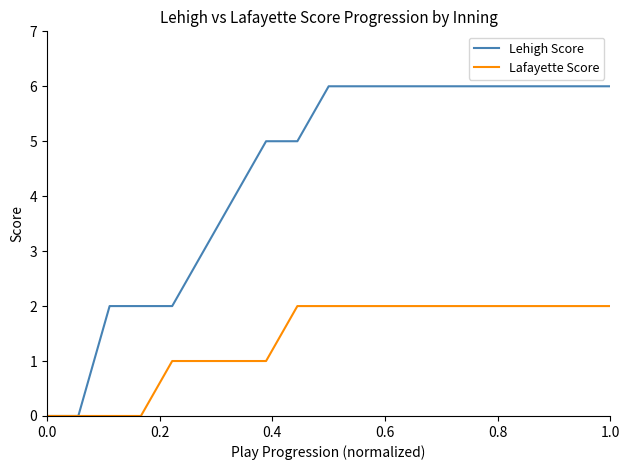

How many lines are shown in the chart?

2